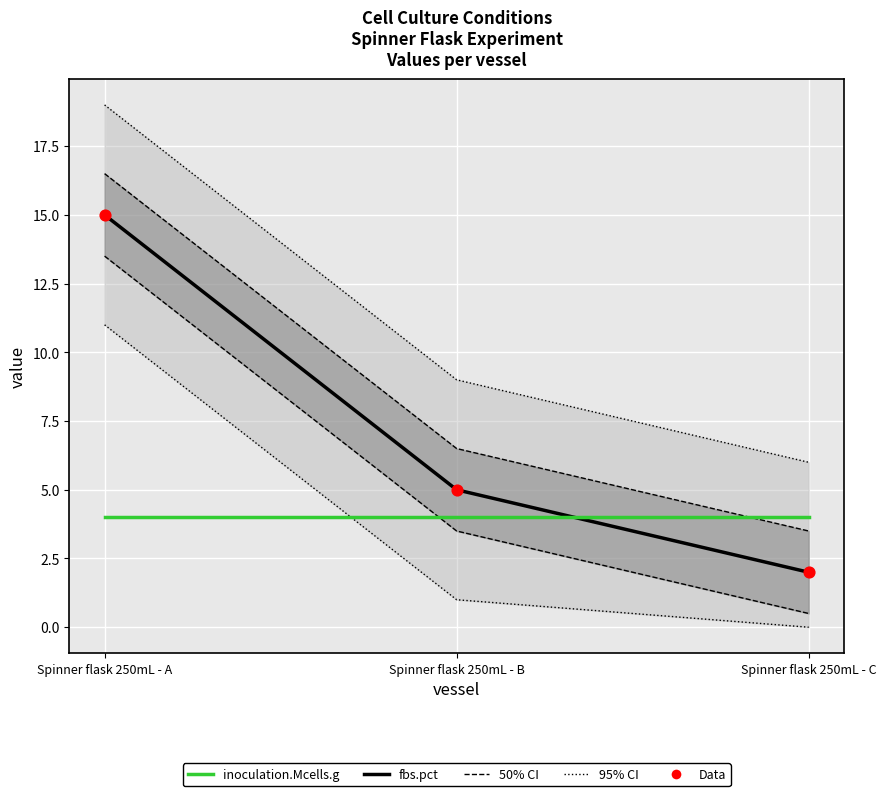

Is the value of Data at Spinner flask 250mL - C greater than the value of fbs.pct at Spinner flask 250mL - B?

No